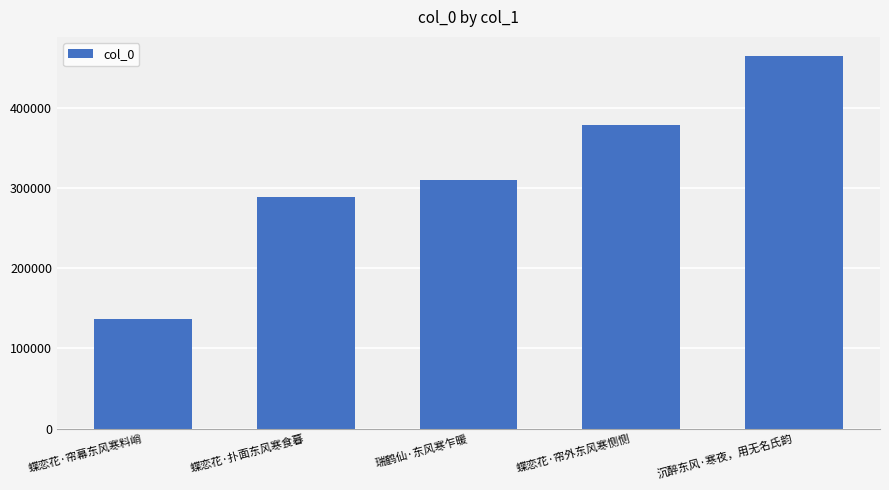

What is the ratio of the value at 瑞鹤仙·东风寒乍暖 to the value at 蝶恋花·帘外东风寒恻恻?

0.8